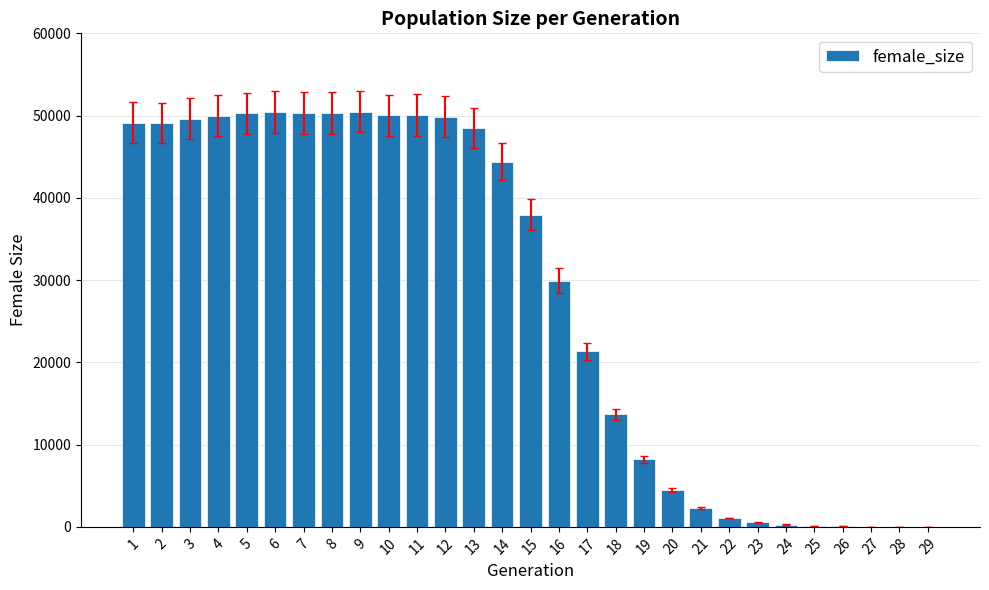

The value at 17 is 11665. True or false?

False